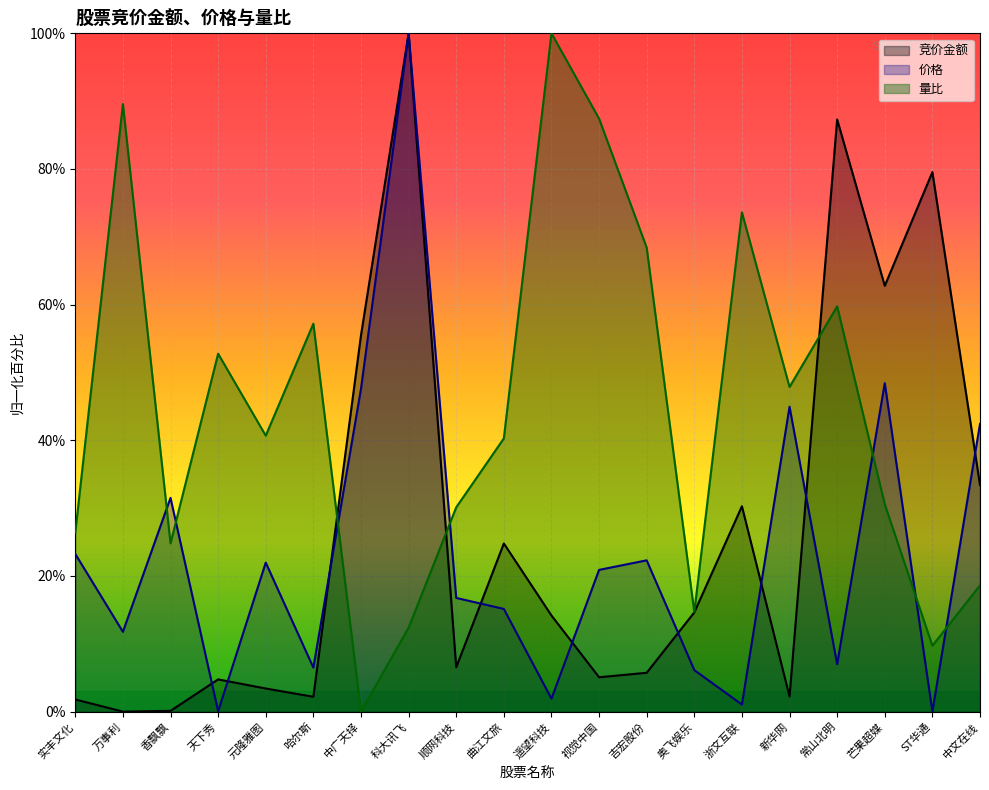

At how many categories does at least one series exceed 89?

3